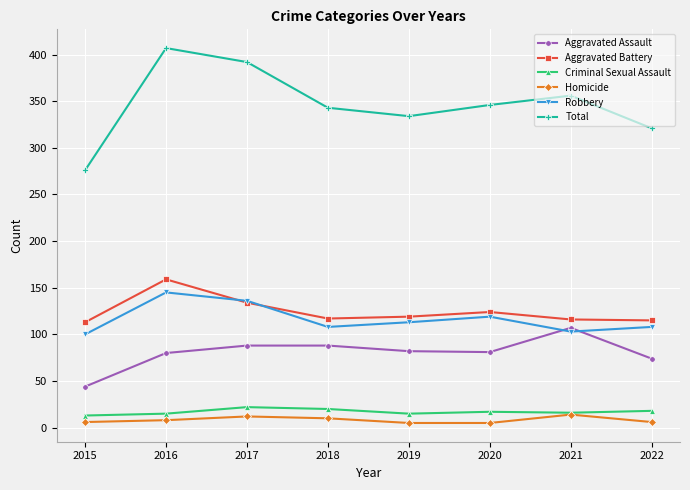

At which category is the sum across all series the highest?

2016